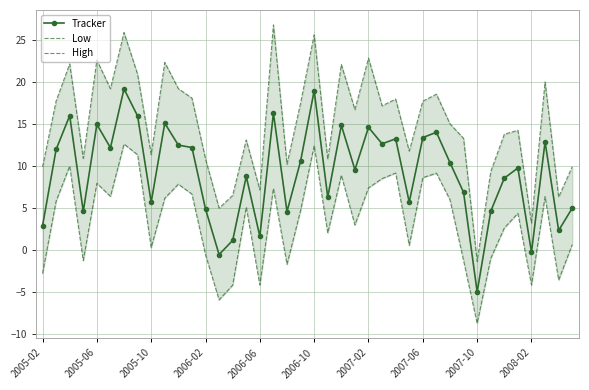

In Low, how many points are higher than both neighbors (excluding endpoints)?

12